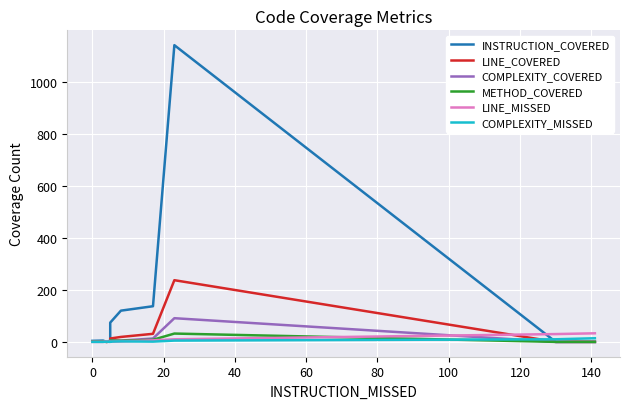

Does the chart display data point markers on the line(s)?

No